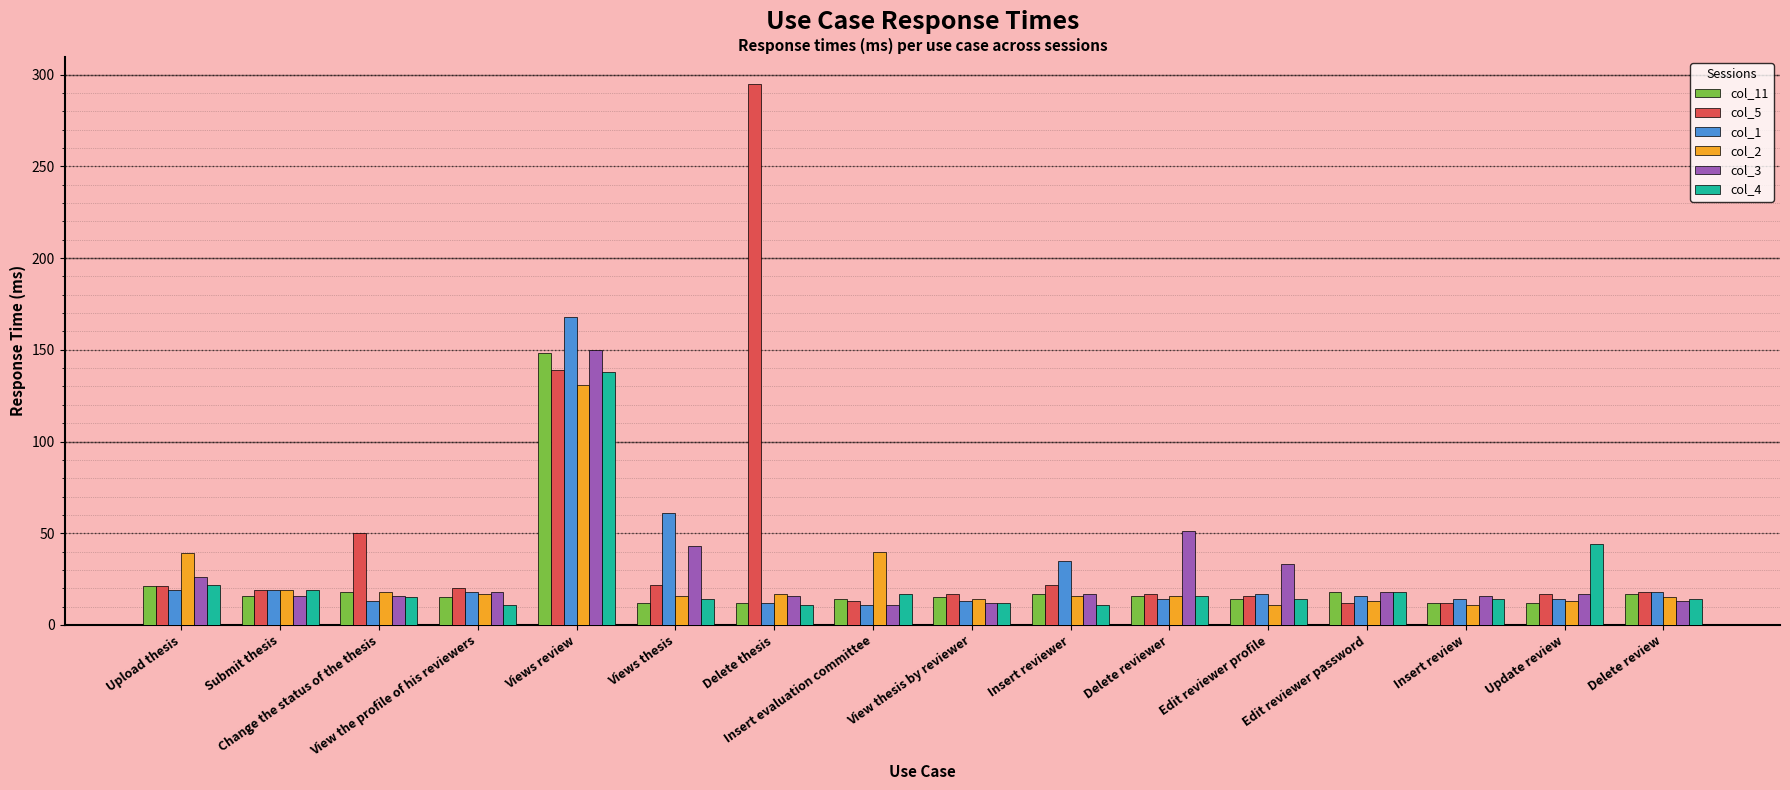

What is the label of the 7th bar from the right?

Insert reviewer